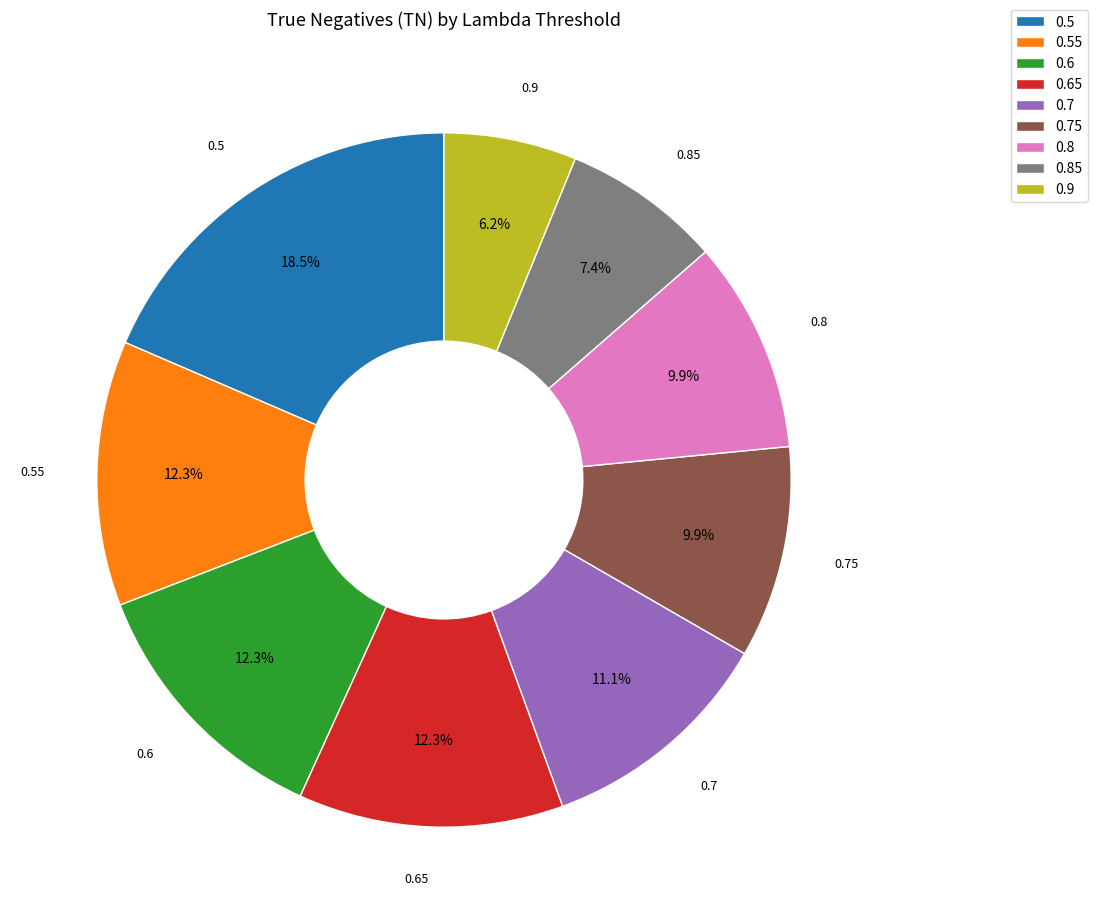

Does 0.85 account for over 50% of the chart?

No